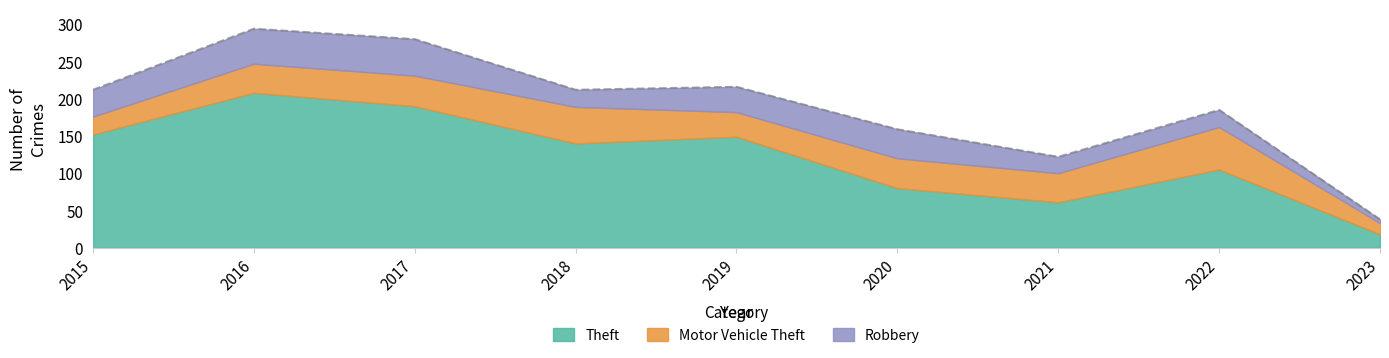

Which label corresponds to the smallest value in the chart?

2023